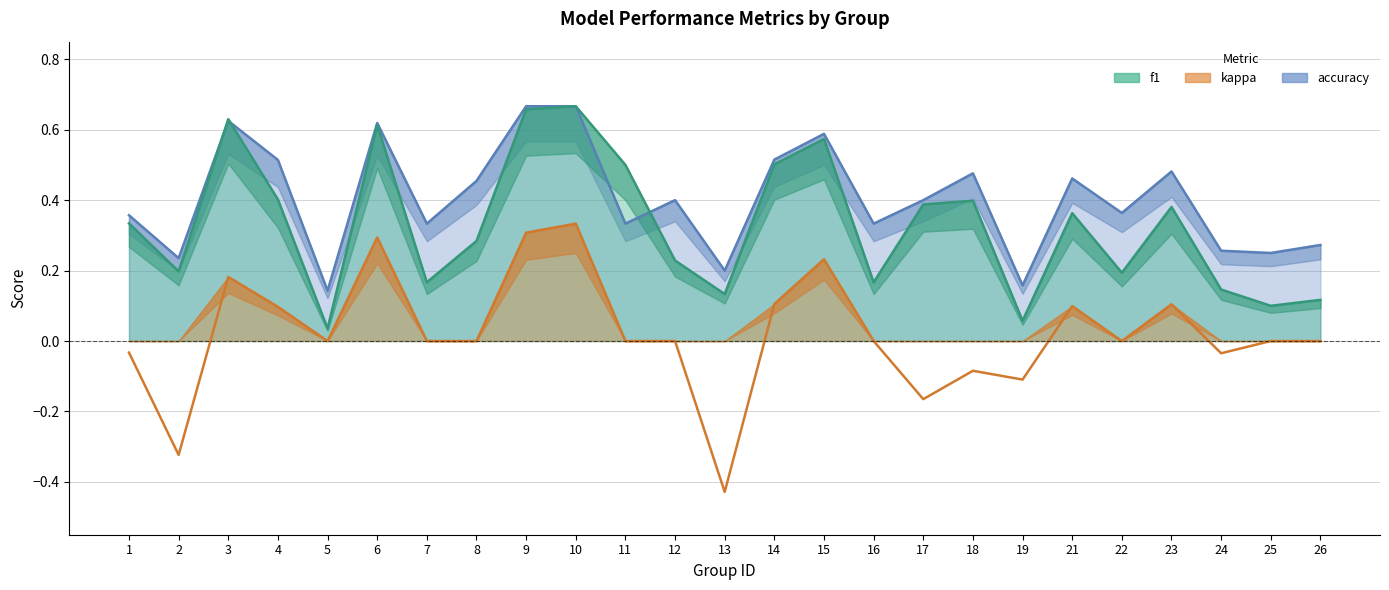

After their last crossing, which series has the higher values: f1 or accuracy?

accuracy